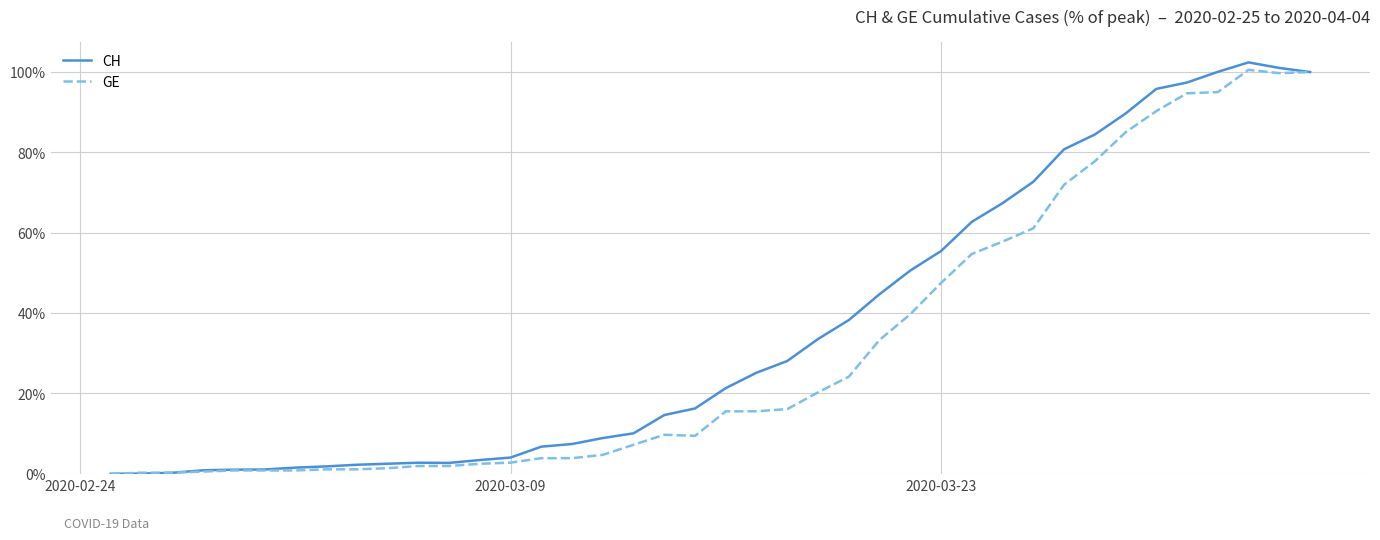

List the series in order of their overall mean, lowest first.

GE, CH